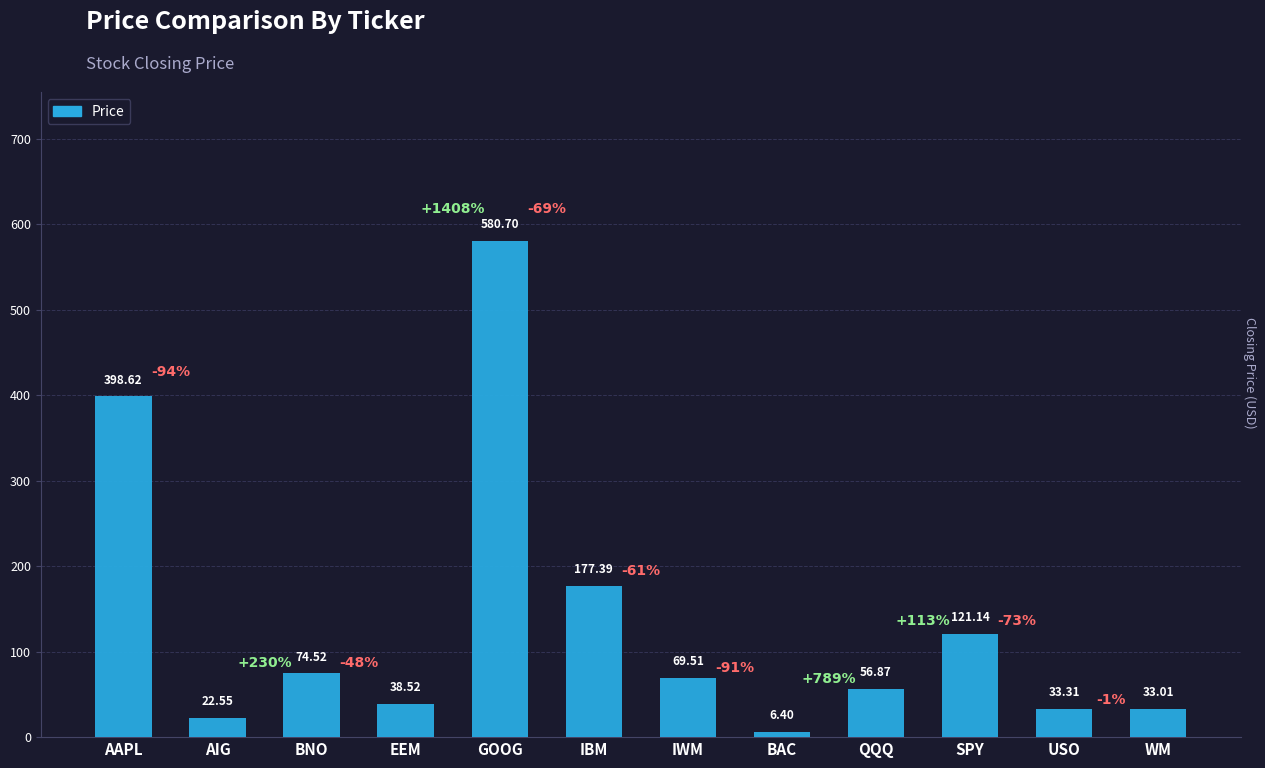

How many data points are less than 69?

6